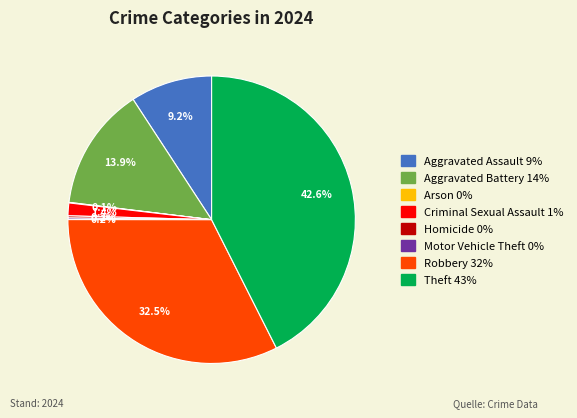

To the nearest percent, what is the difference between the largest and smallest slice percentages?

42%